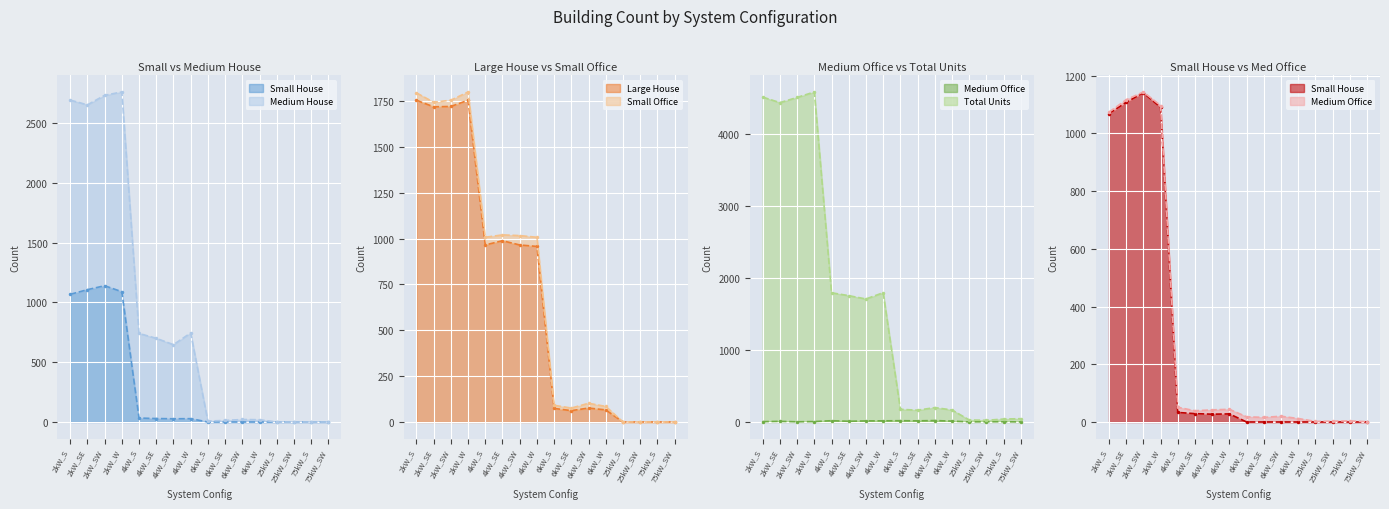

What is the label of the 6th point from the right?

6kW_SW